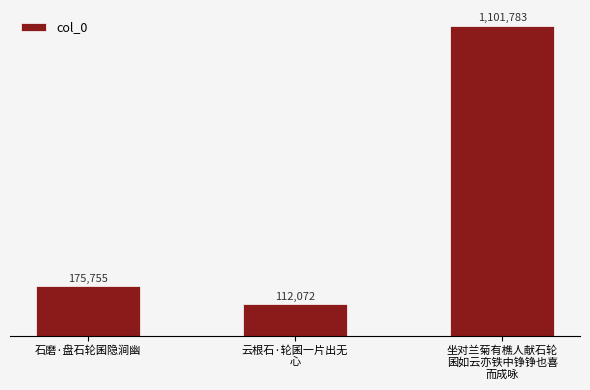

Which label corresponds to the largest value in the chart?

坐对兰菊有樵人献石轮
囷如云亦铁中铮铮也喜
而成咏